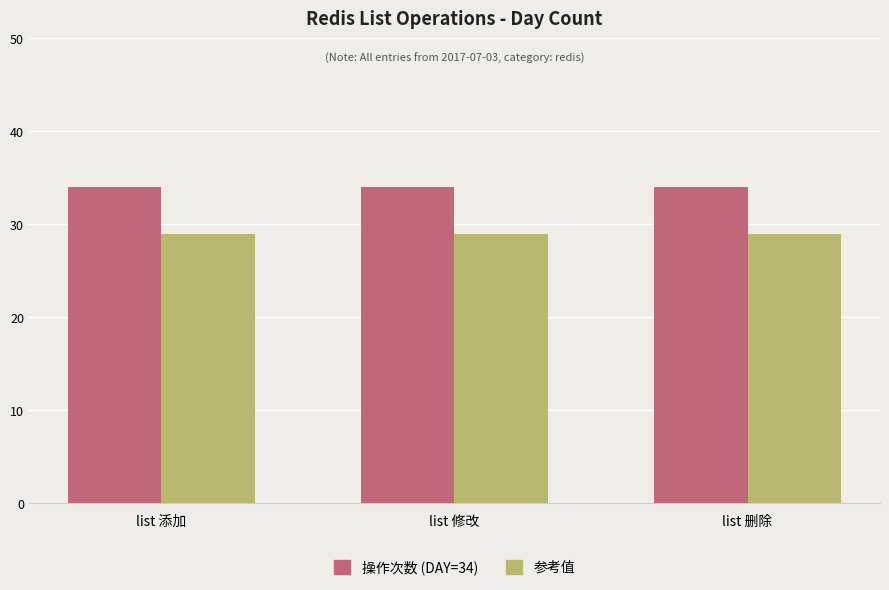

What is the approximate value of 操作次数 (DAY=34) at list 删除?

34